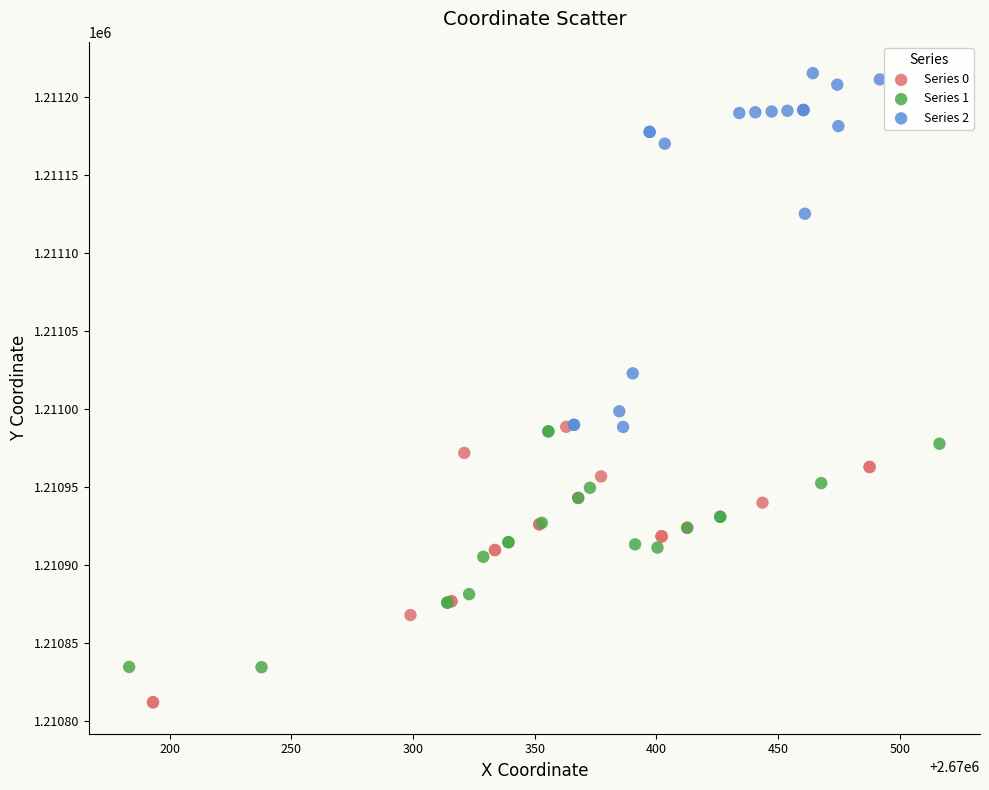

Which series has the widest spread of Y values?

Series 2